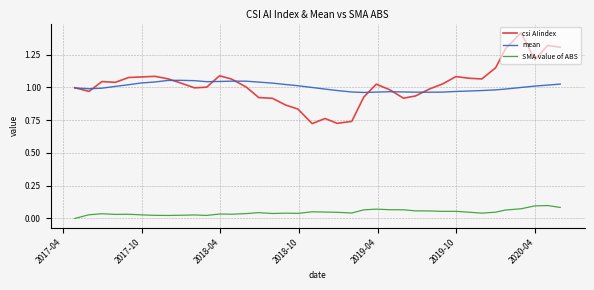

How many categories are shown in the chart?

38